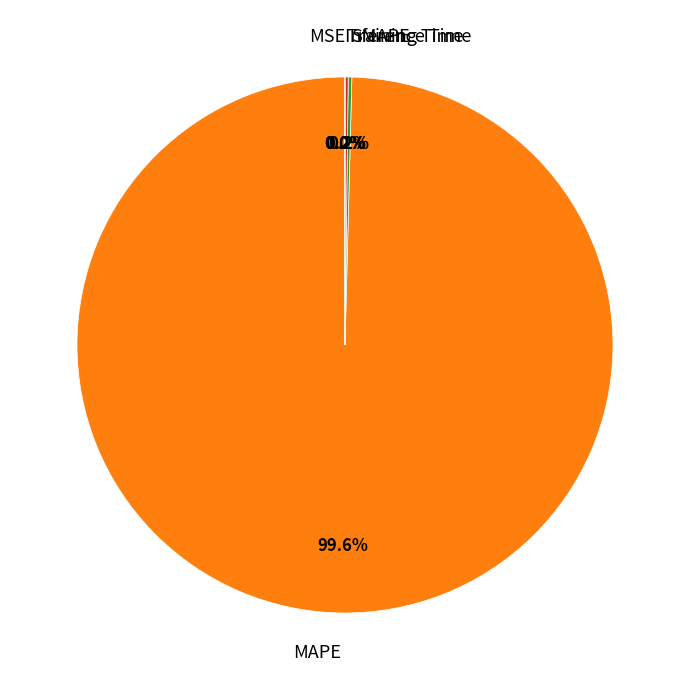

True or false: Training Time accounts for 7% of the total.

False